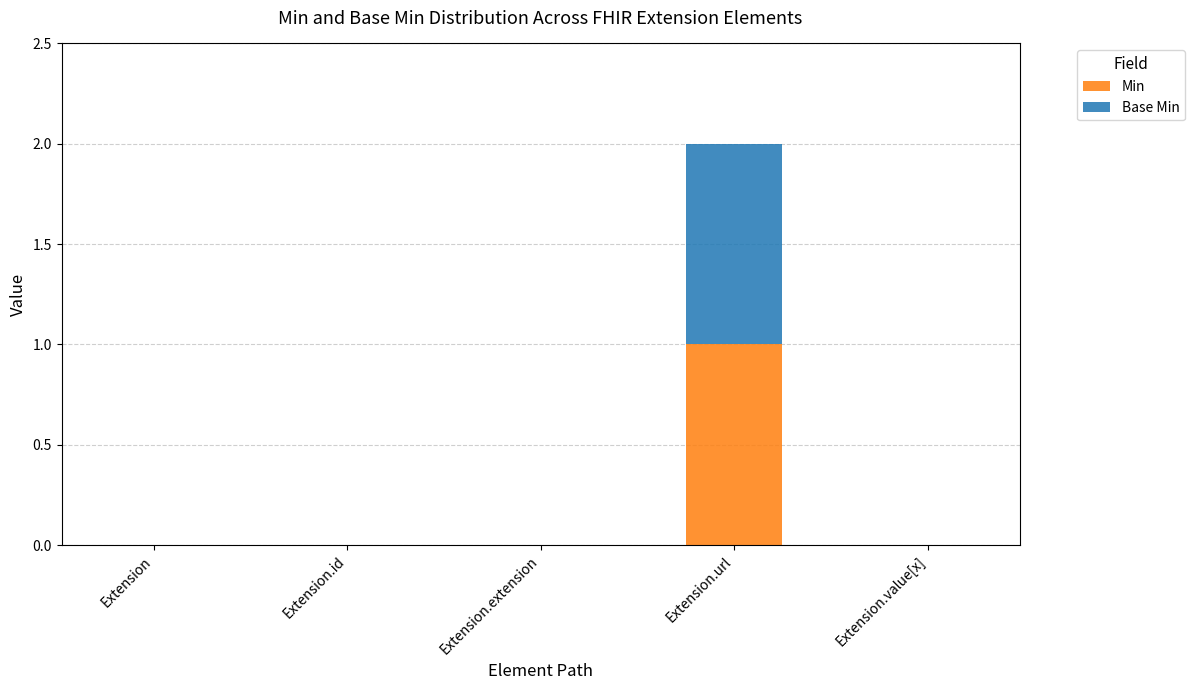

At which label does Min reach its peak?

Extension.url